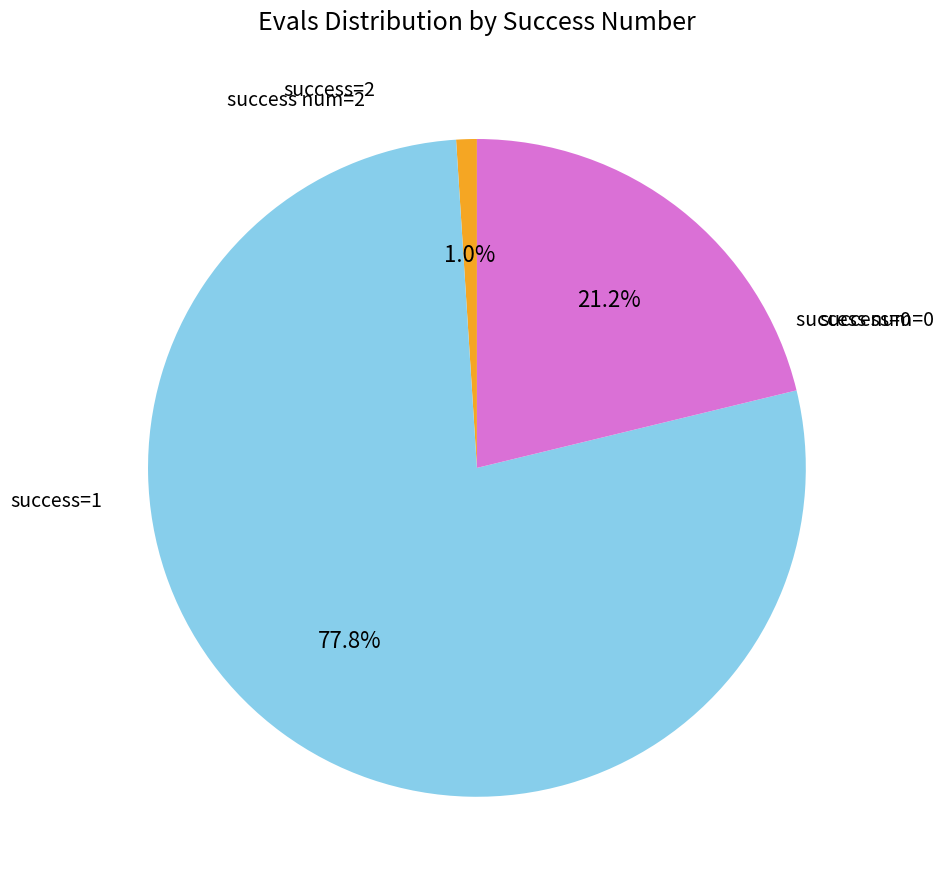

To the nearest percent, what is the average slice percentage?

33%